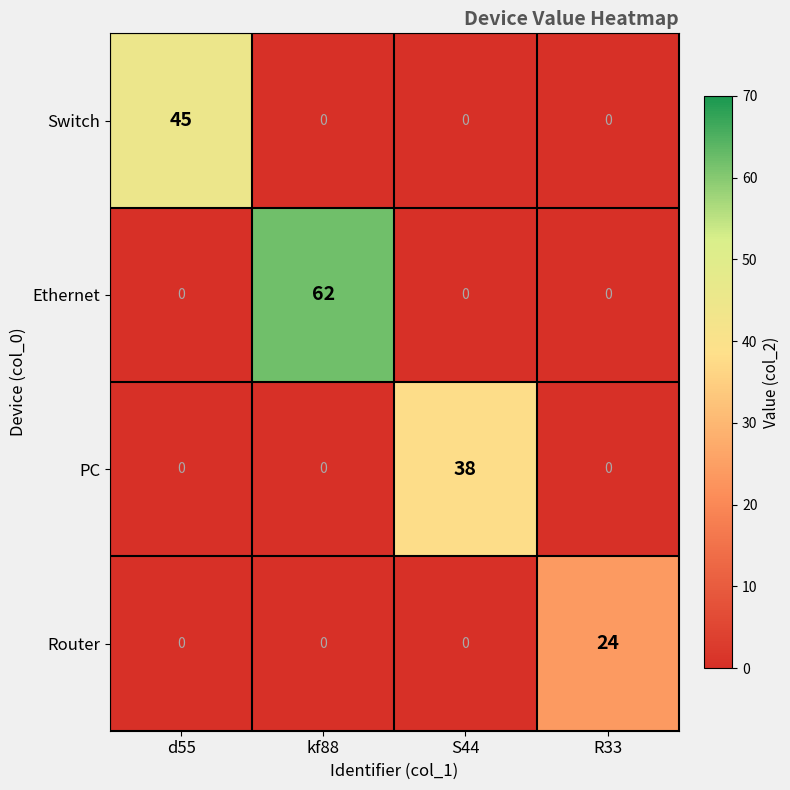

How many data points in Ethernet are above 0?

1